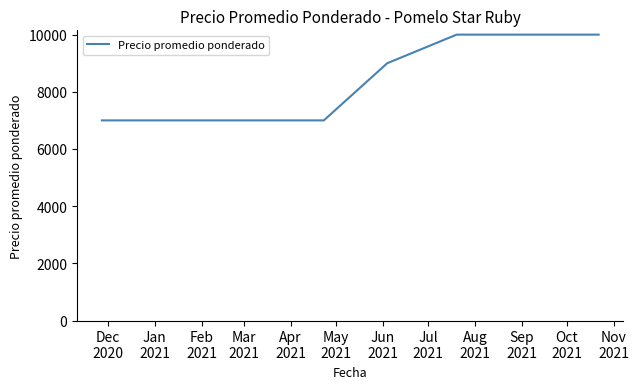

What is the smallest value displayed?

7000